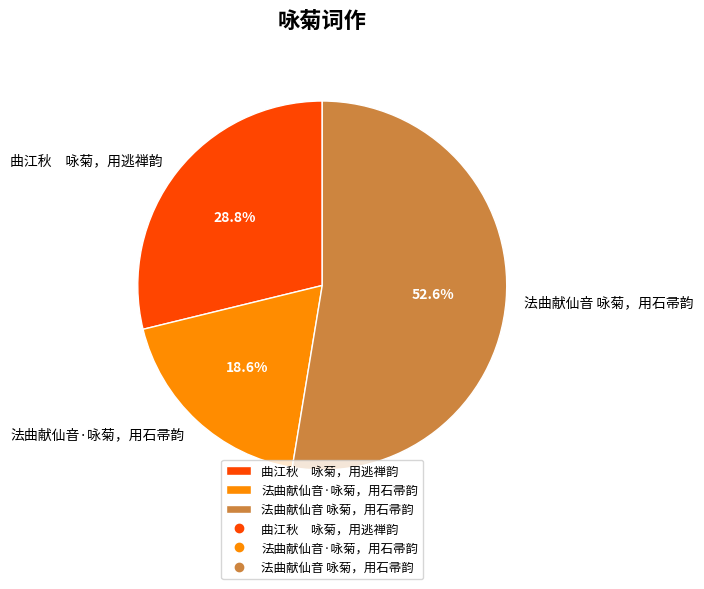

Which has a higher value, 法曲献仙音 咏菊，用石帚韵 or 法曲献仙音·咏菊，用石帚韵?

法曲献仙音 咏菊，用石帚韵